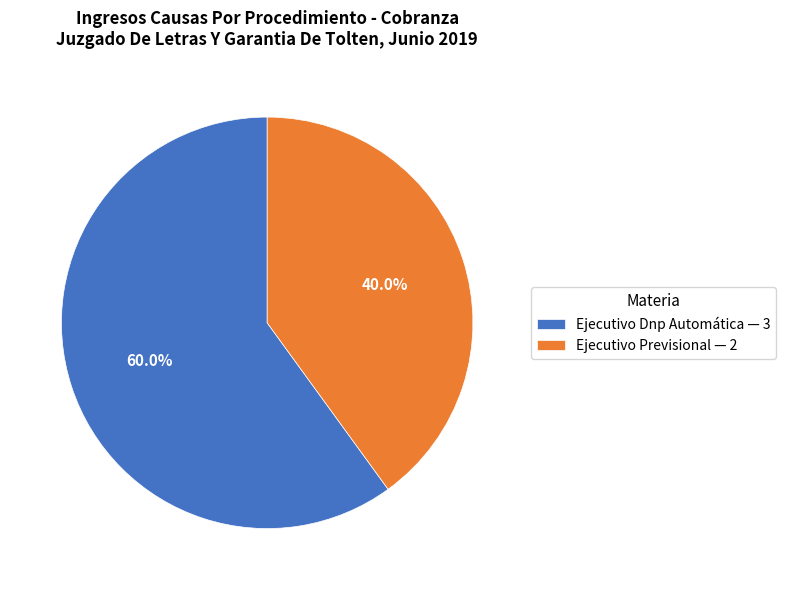

How many slices are in this pie chart?

2